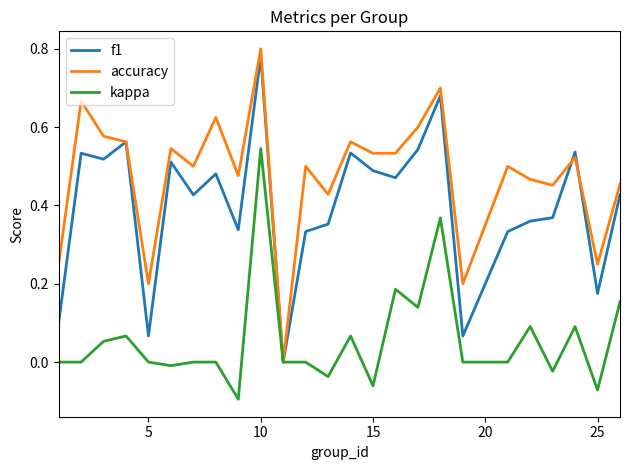

Which series has the widest spread of values?

accuracy